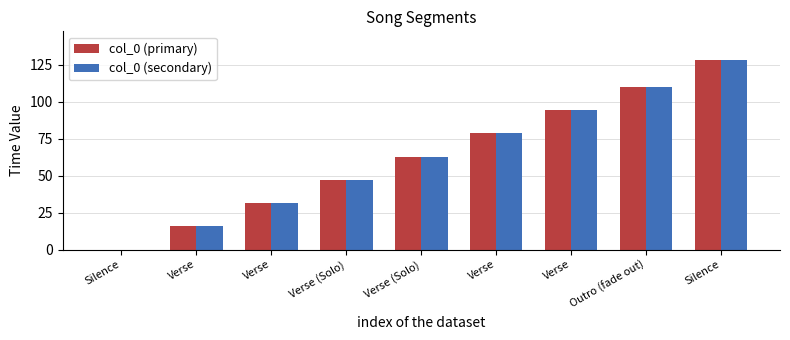

At which category is the sum across all series the highest?

Silence